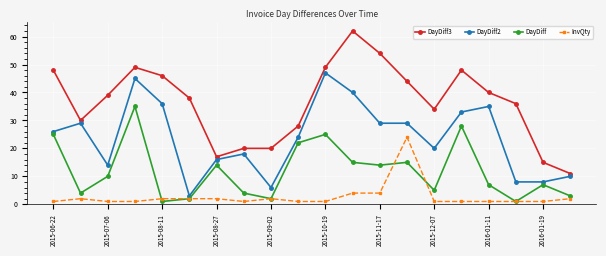

List the series in order of their overall mean, lowest first.

InvQty, DayDiff, DayDiff2, DayDiff3